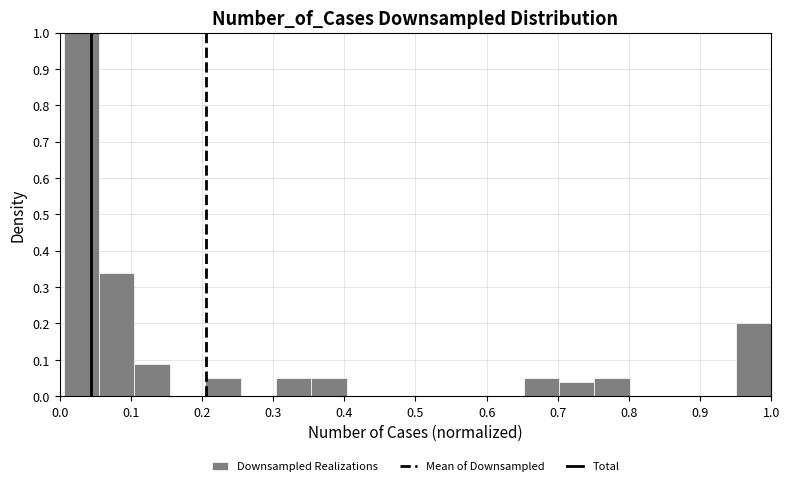

Over which range of the x-axis is the bar tallest?

0.01 to 0.06